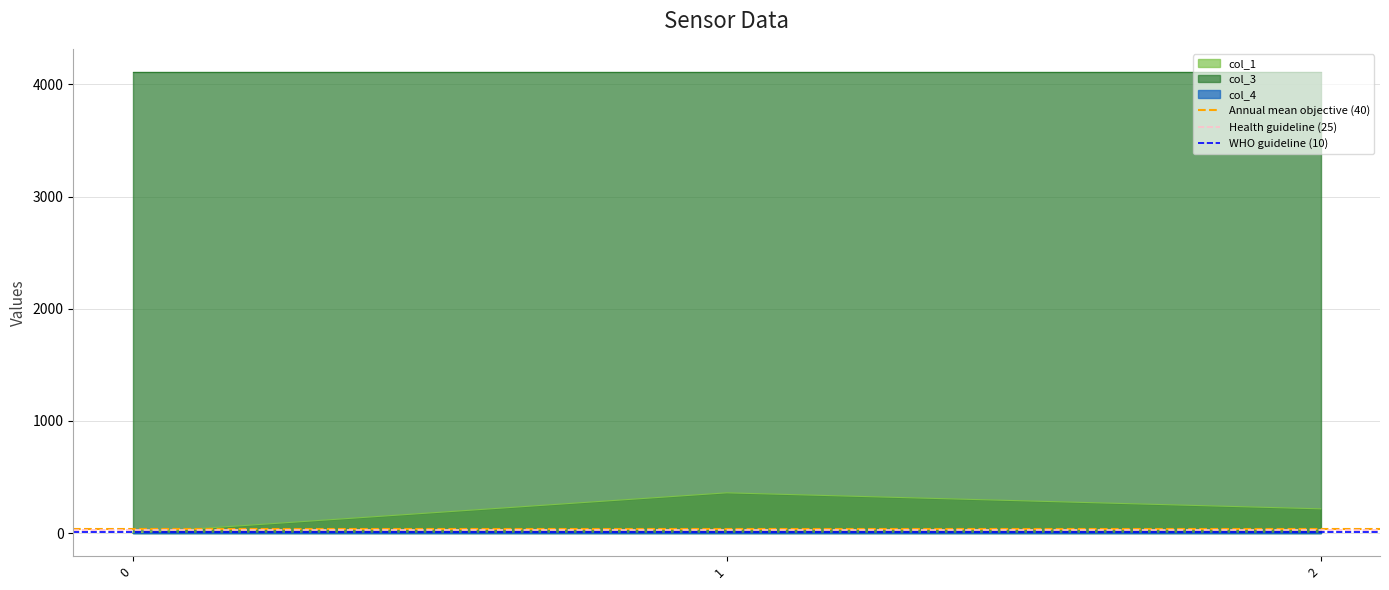

The WHO guideline (10) series shows 3 at 0. True or false?

False